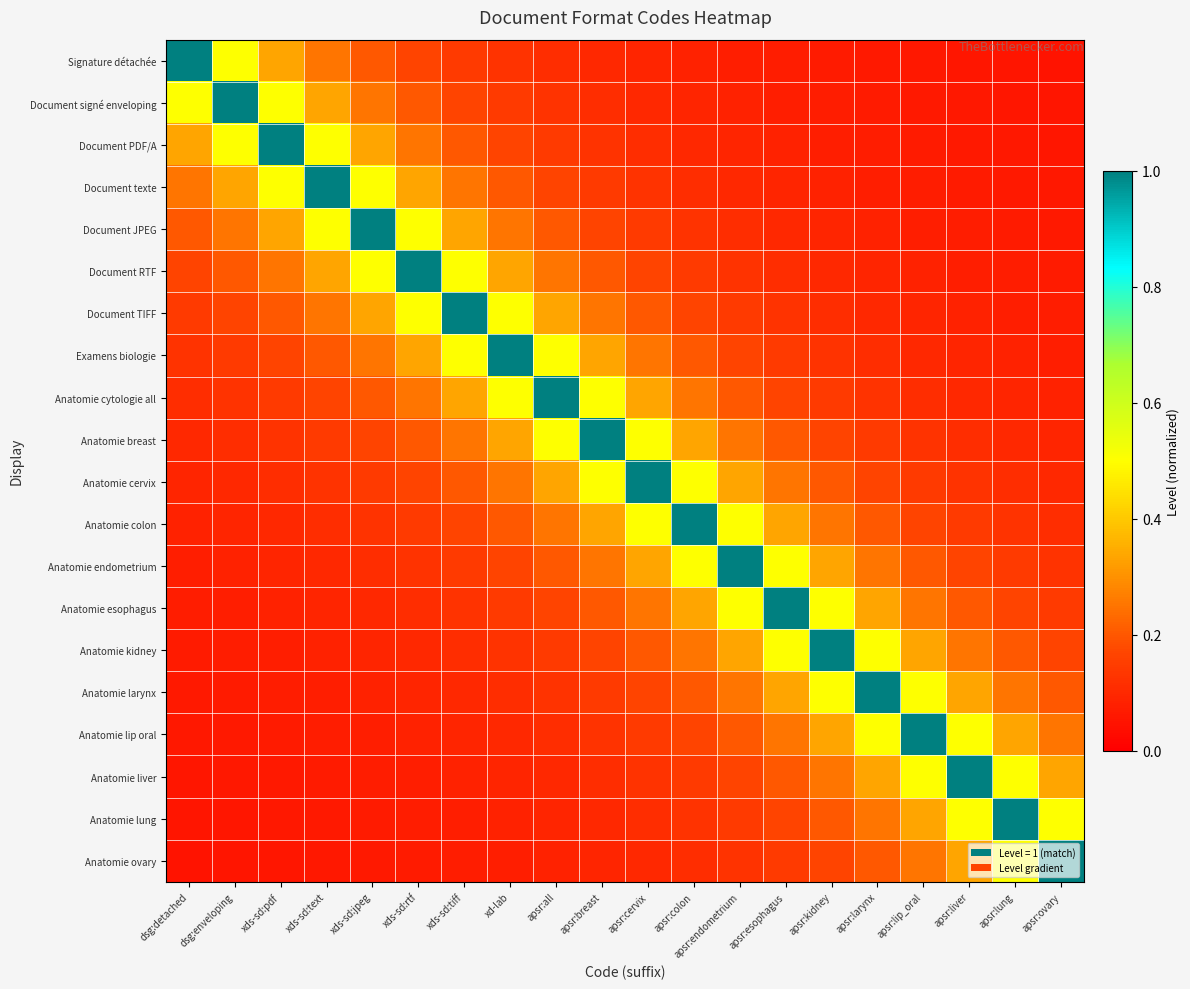

At which category does the chart reach its minimum across all series?

apsr:ovary